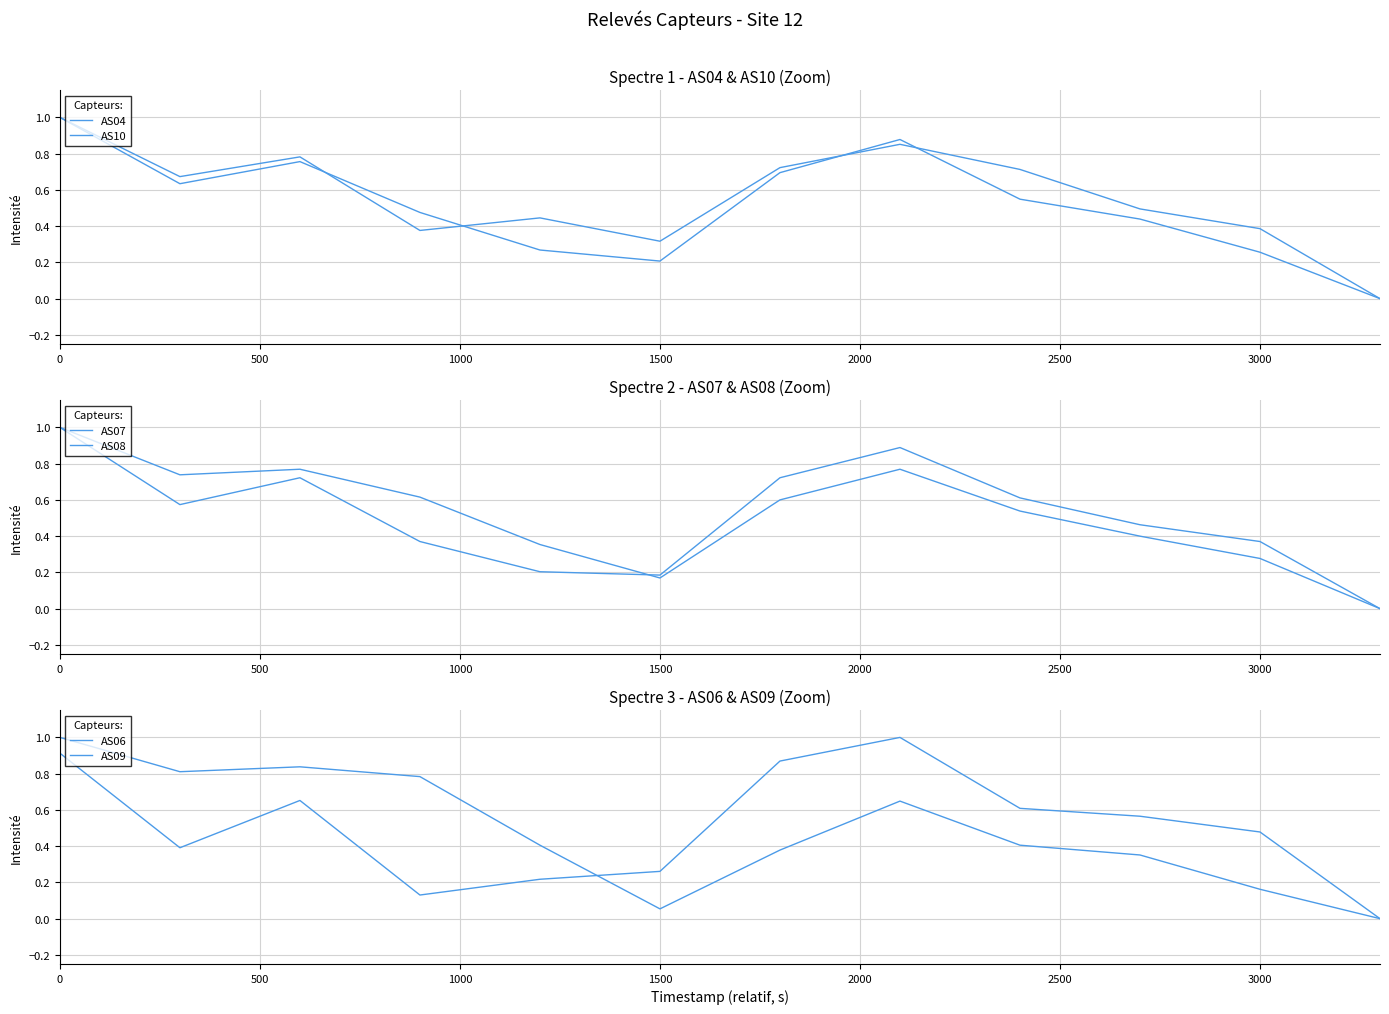

At 1500, list the series in order from smallest to largest.

AS09, AS08, AS07, AS10, AS06, AS04